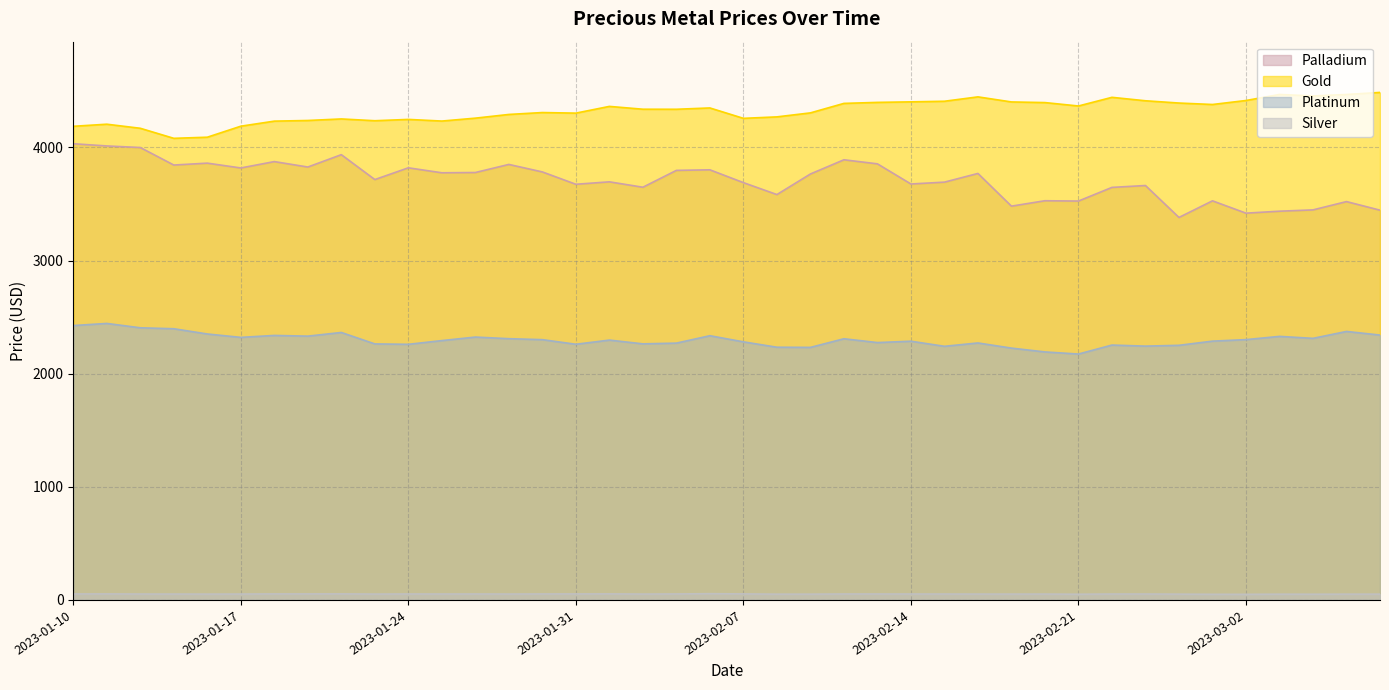

What are all the series names shown in the legend?

Palladium, Gold, Platinum, Silver